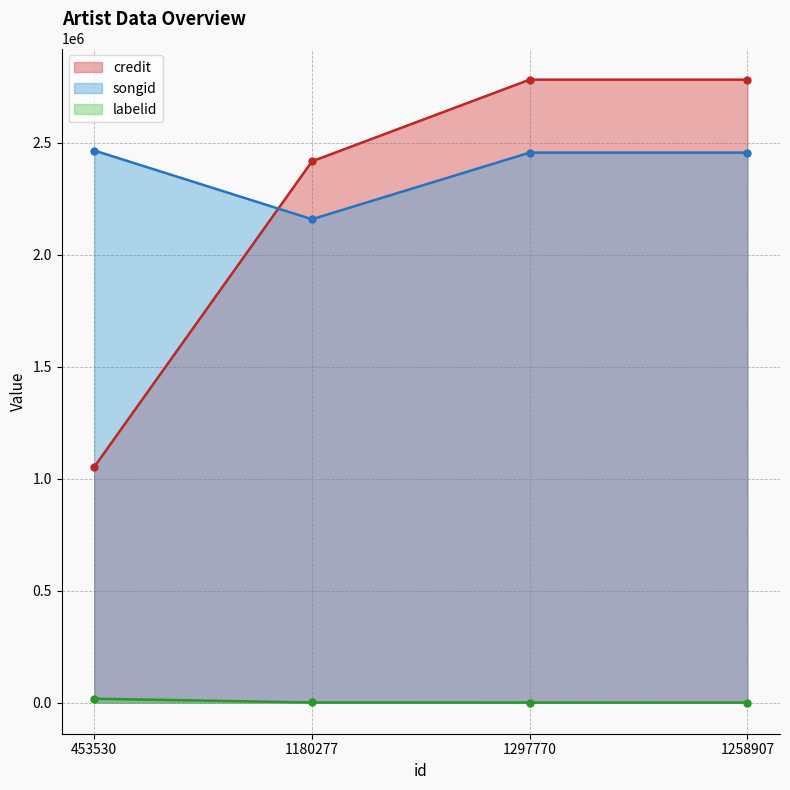

How many lines are shown in the chart?

3